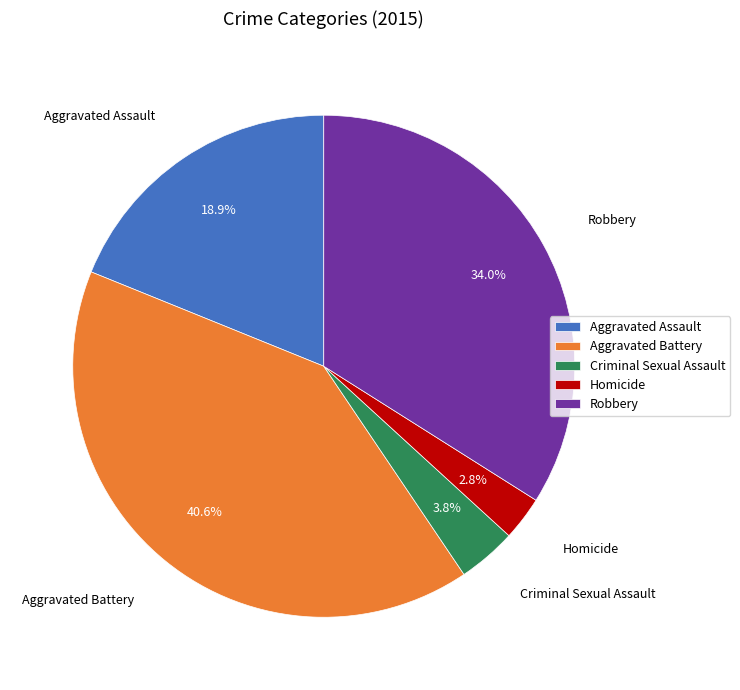

To the nearest percent, what is the difference between the Aggravated Battery and Robbery slice percentages?

7%